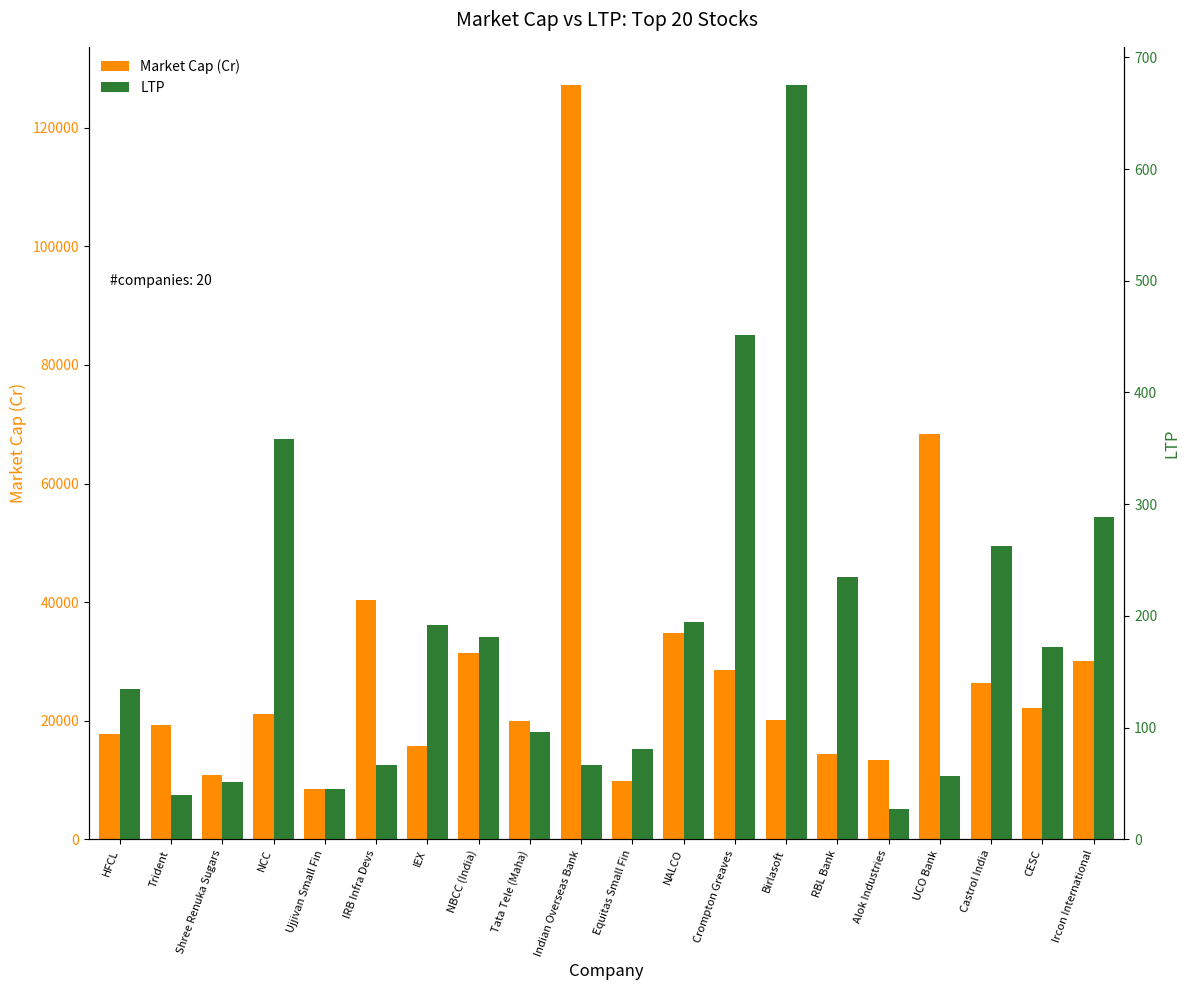

What is the minimum value for LTP?

26.9